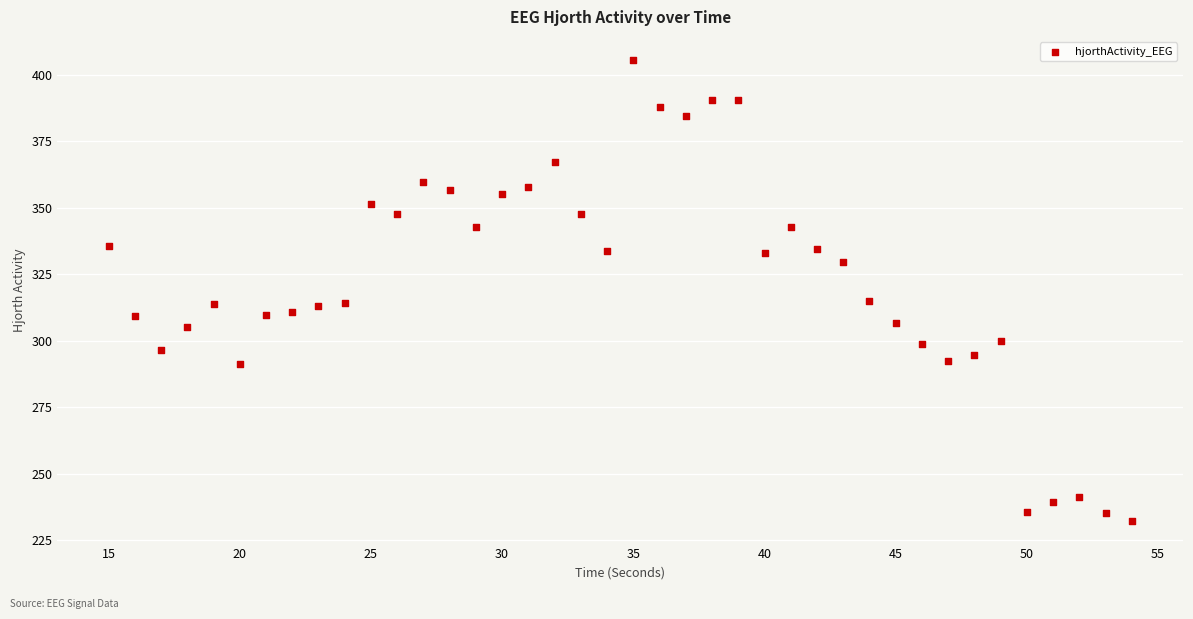

What is the range of Y values (max minus min)?

173.0